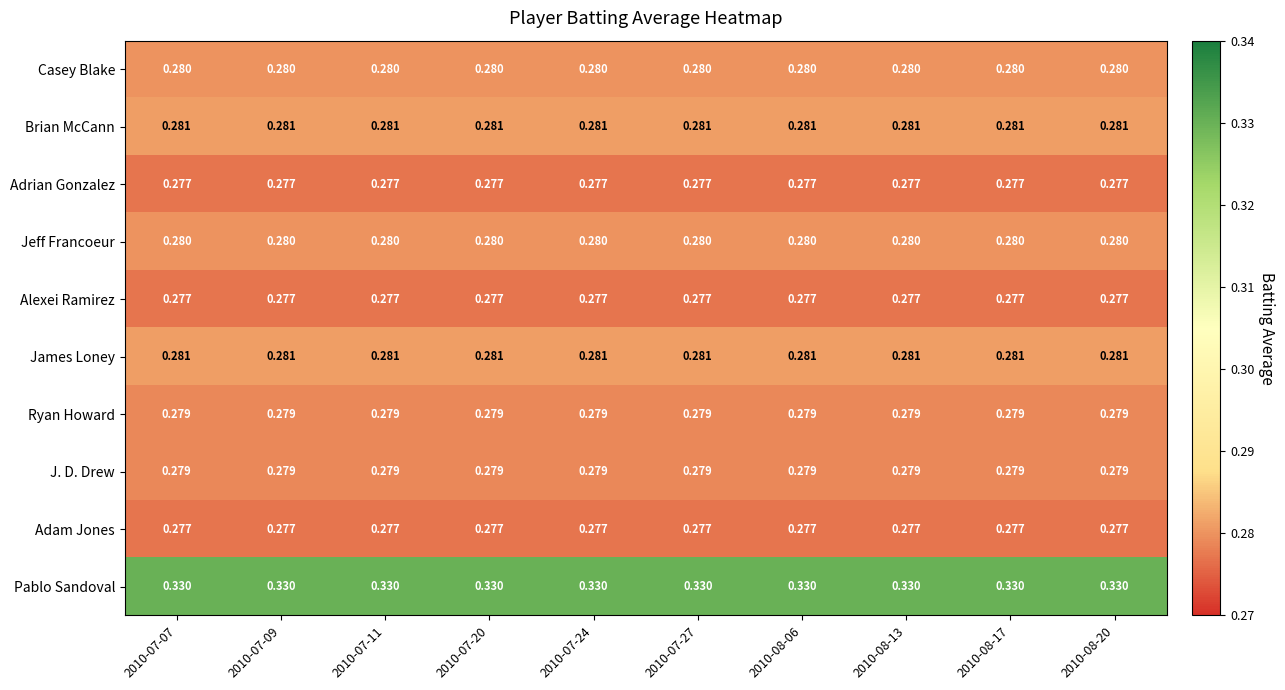

Is the value of Pablo Sandoval at 2010-08-20 greater than the value of Ryan Howard at 2010-08-20?

Yes